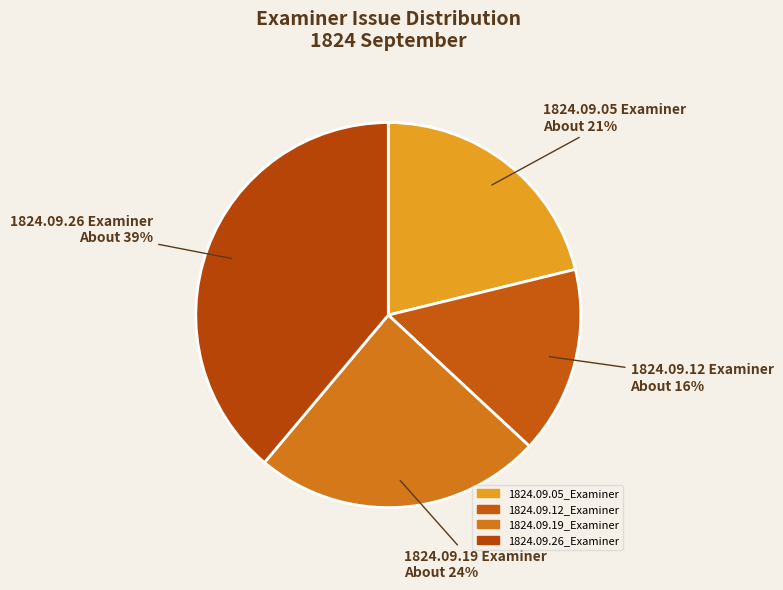

How much of the chart is everything except 1824.09.05_Examiner?

78.8%